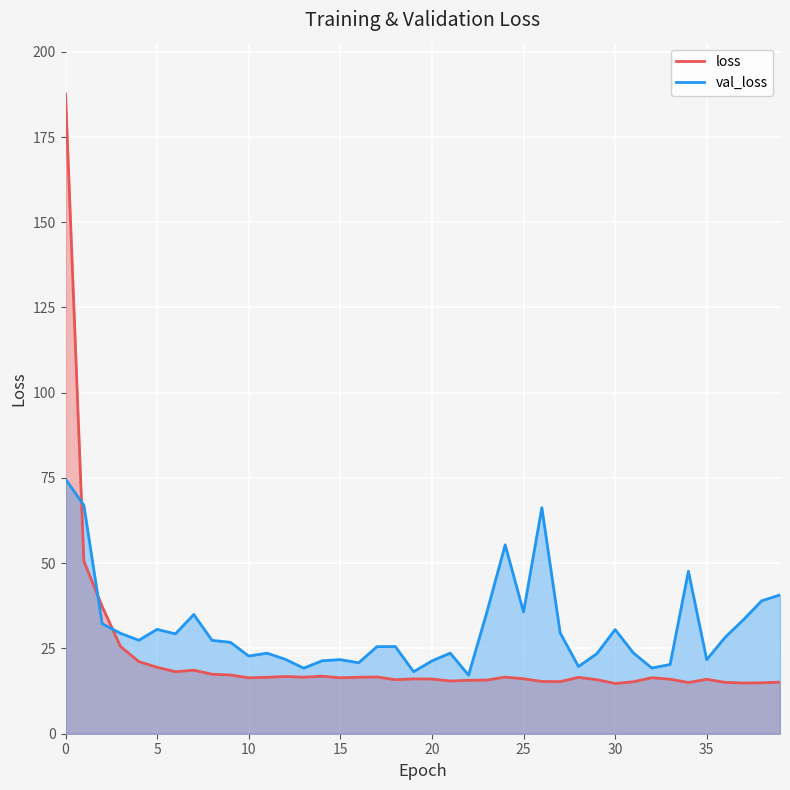

Which series has the largest range (max minus min)?

loss